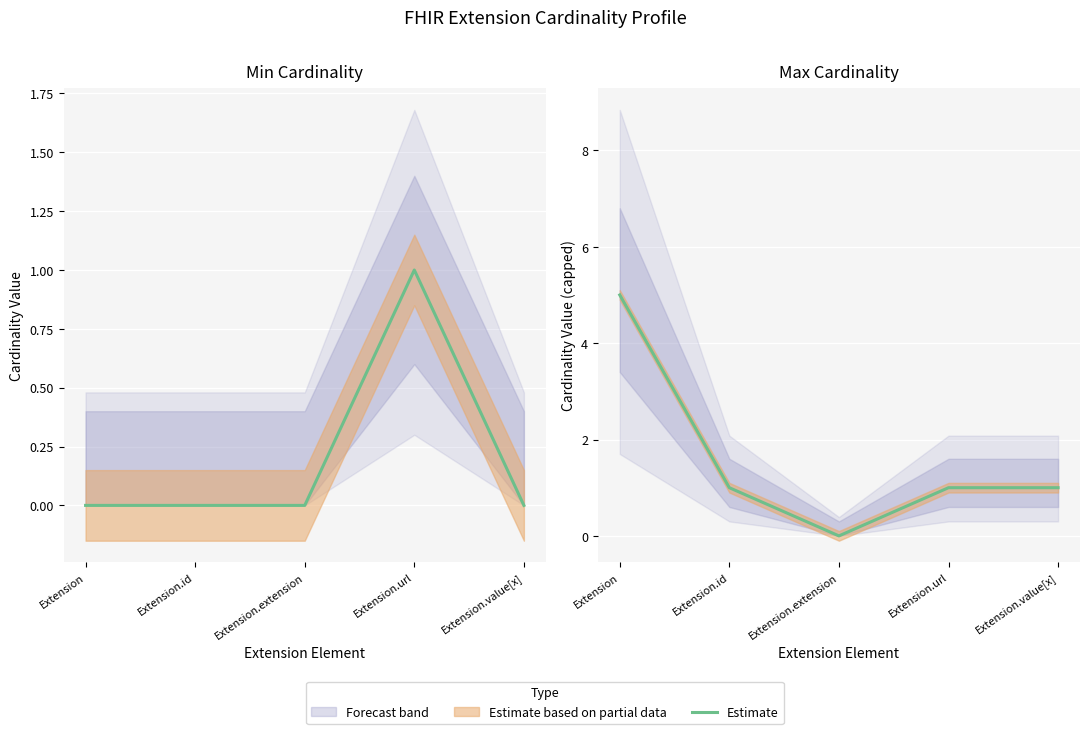

The chart shows a value of 0 at Extension.value[x]. True or false?

False